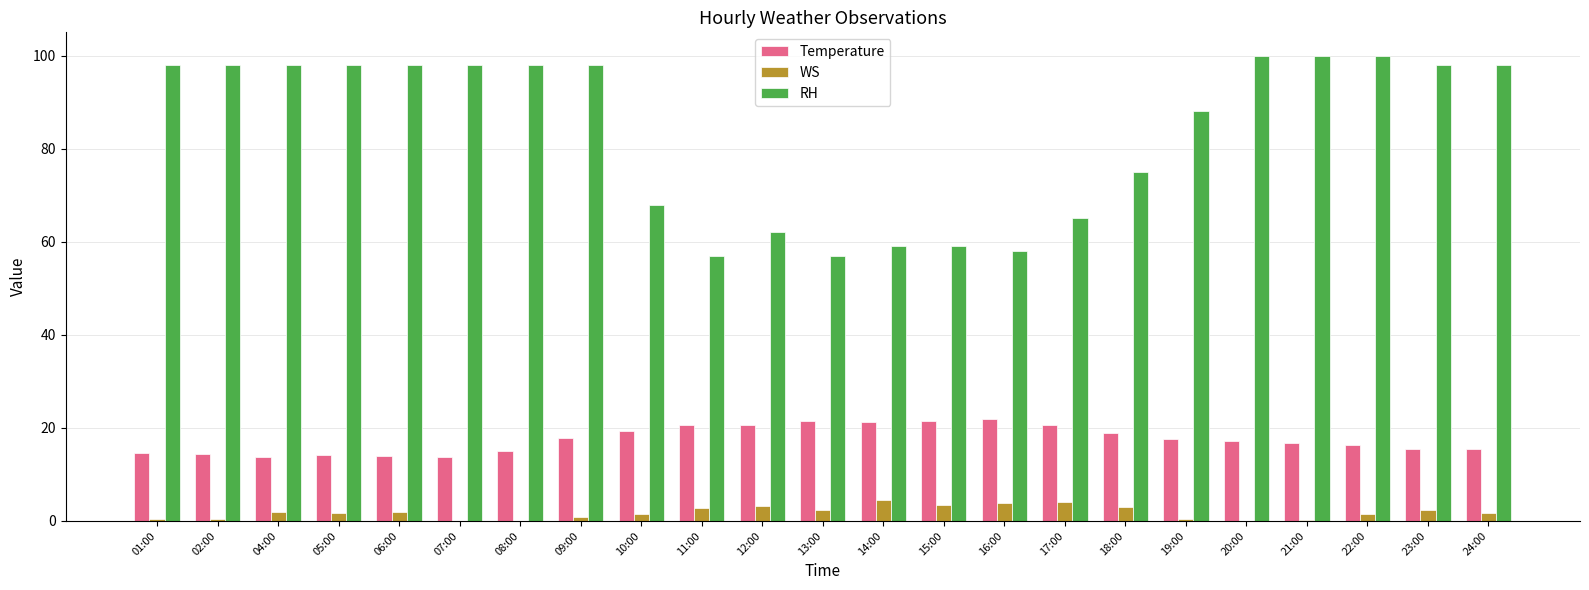

Where does the WS series first go above 1?

04:00